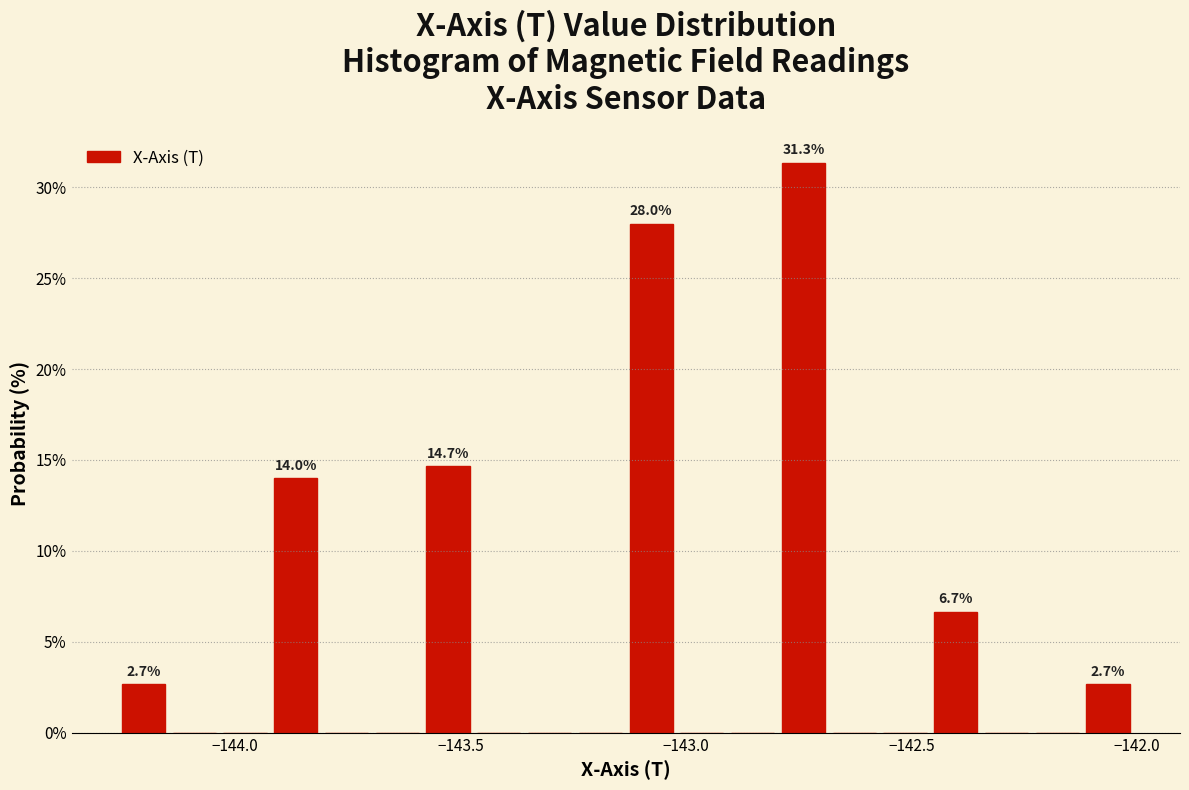

Around what value on the x-axis is the tallest bar? Give the approximate position of its centre, as read against the axis.

-142.75